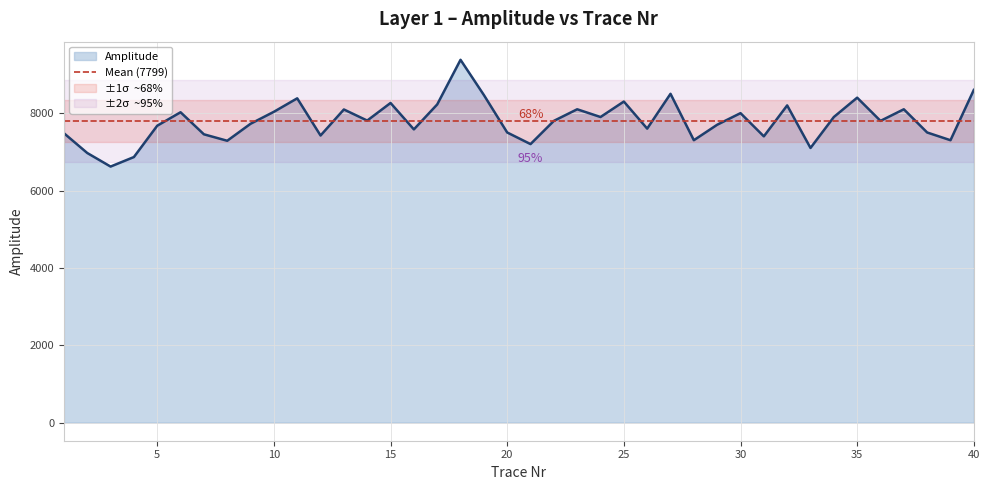

How many interior local valleys (lower than both neighbors) does the data have?

13